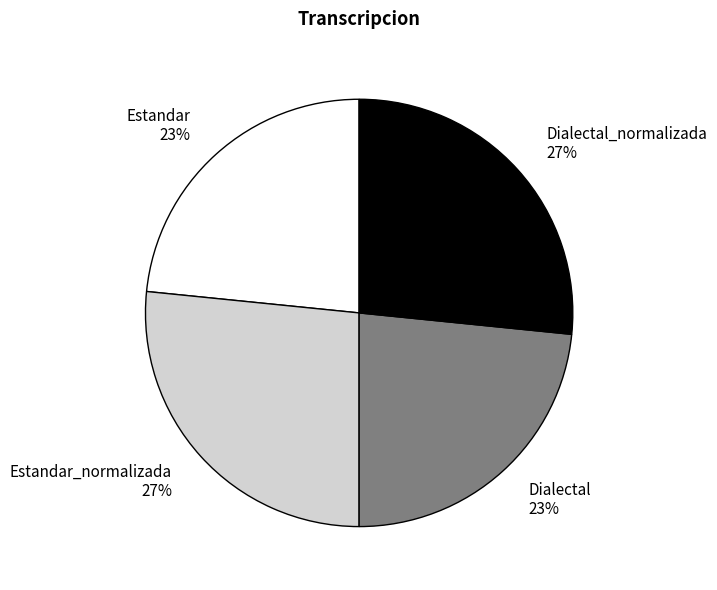

Is the sum of Dialectal and Estandar greater than half?

No